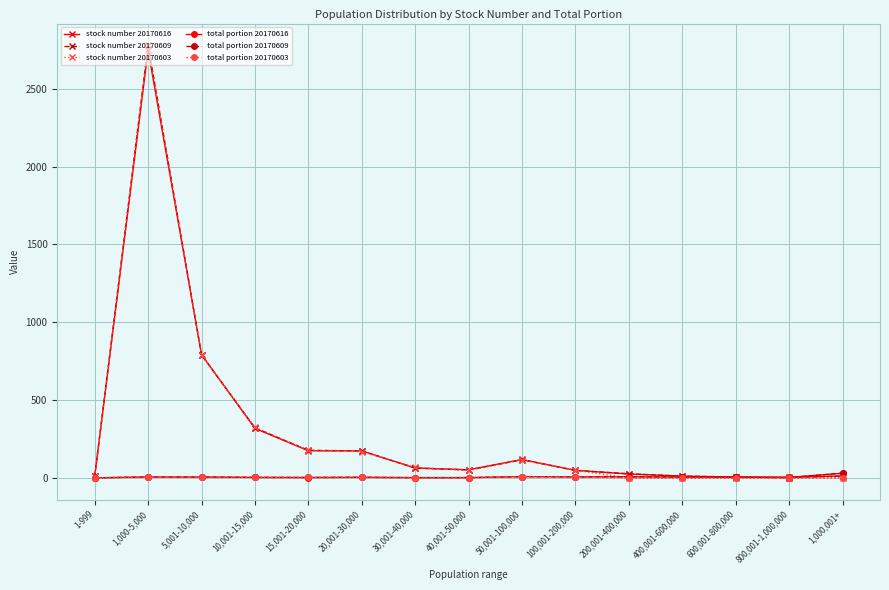

What is the maximum value shown in the chart?

2780.0